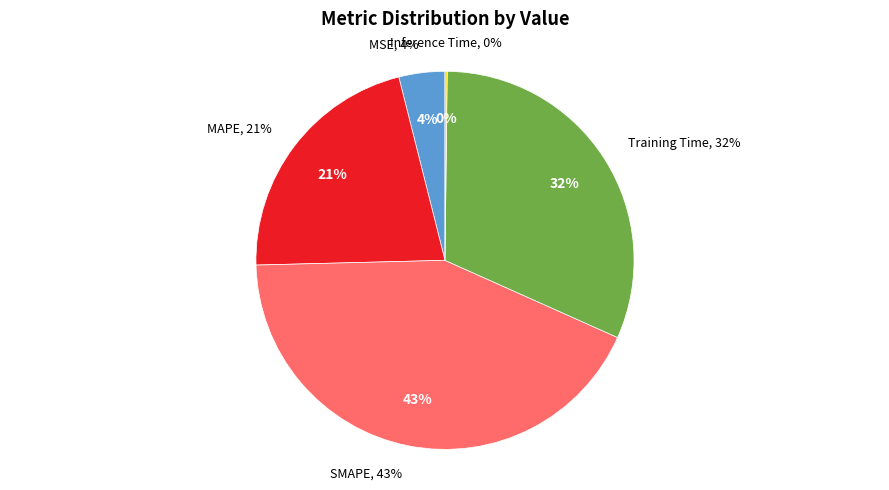

What portion of the pie excludes MAPE?

78.5%